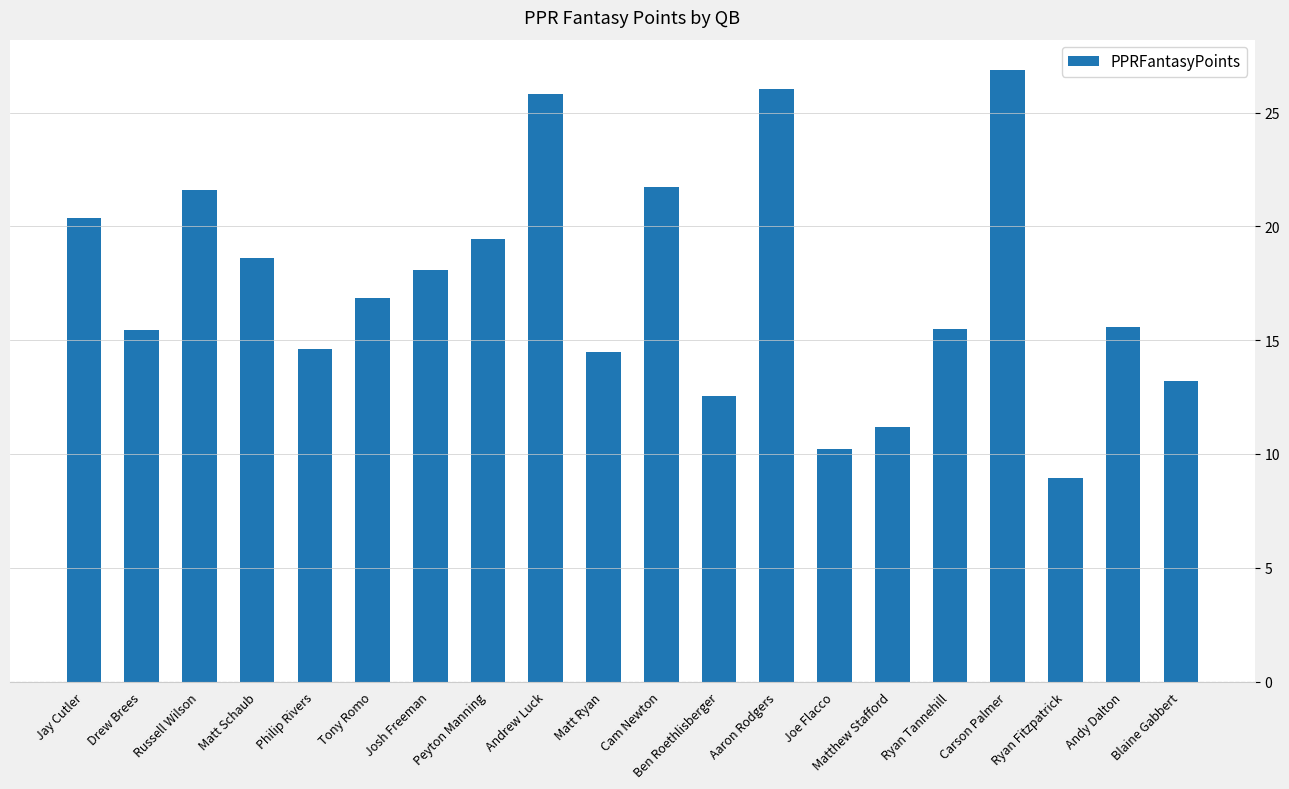

What is the difference between the maximum and second lowest values?

16.6